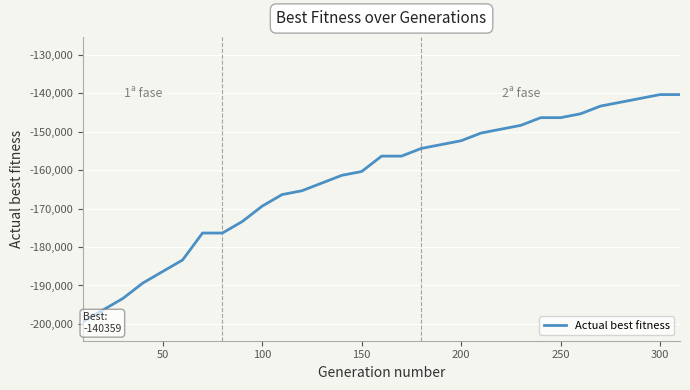

What is the greatest value displayed?

-140359